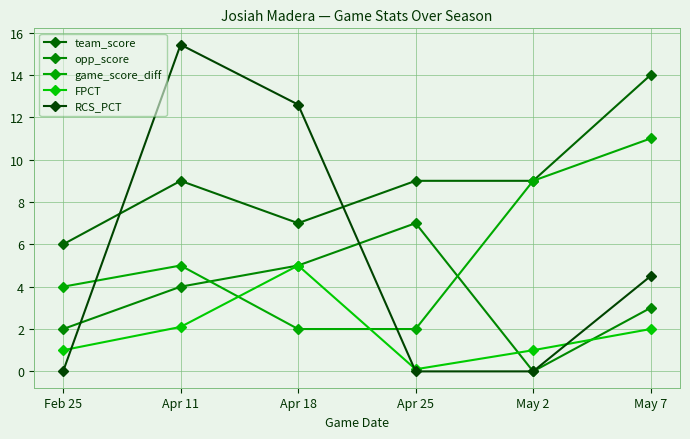

How many lines are shown in the chart?

5